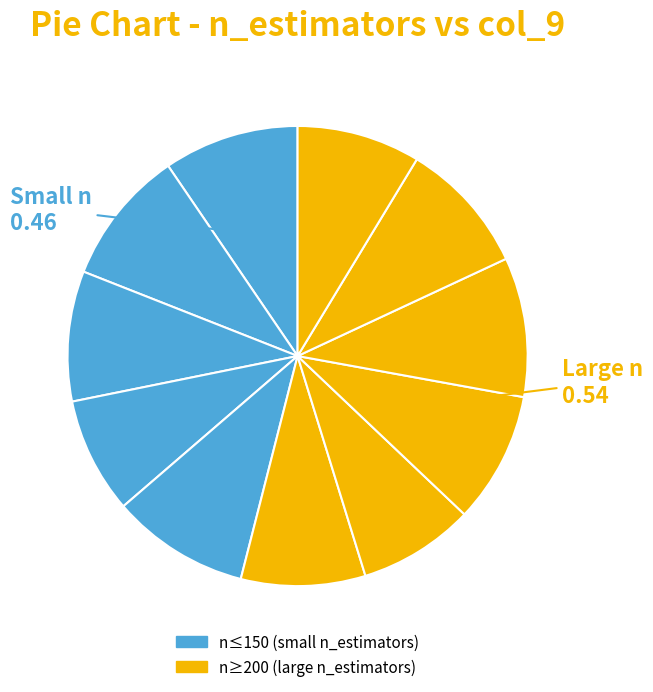

To the nearest percent, what is the average slice percentage?

9%